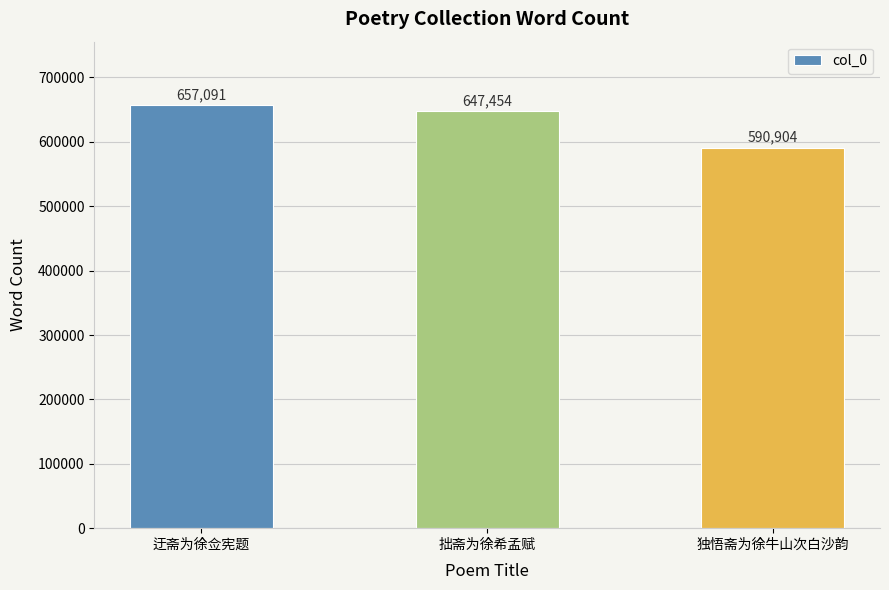

Which category has the highest value across all series?

迂斋为徐佥宪题